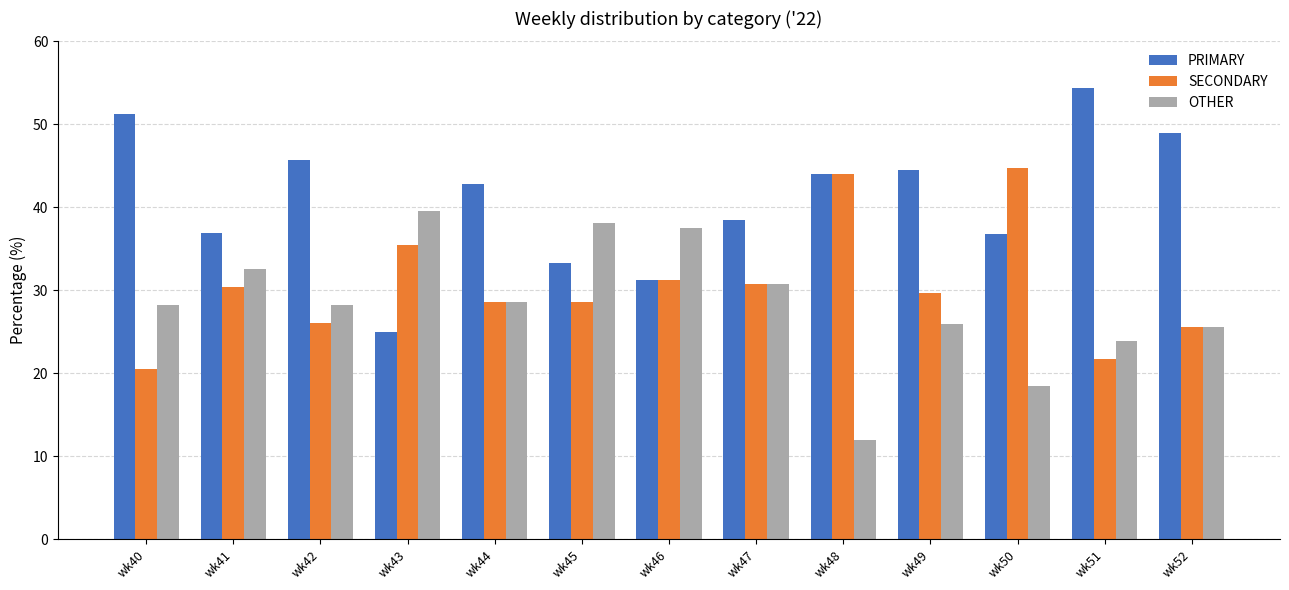

At how many categories does at least one series exceed 28?

13